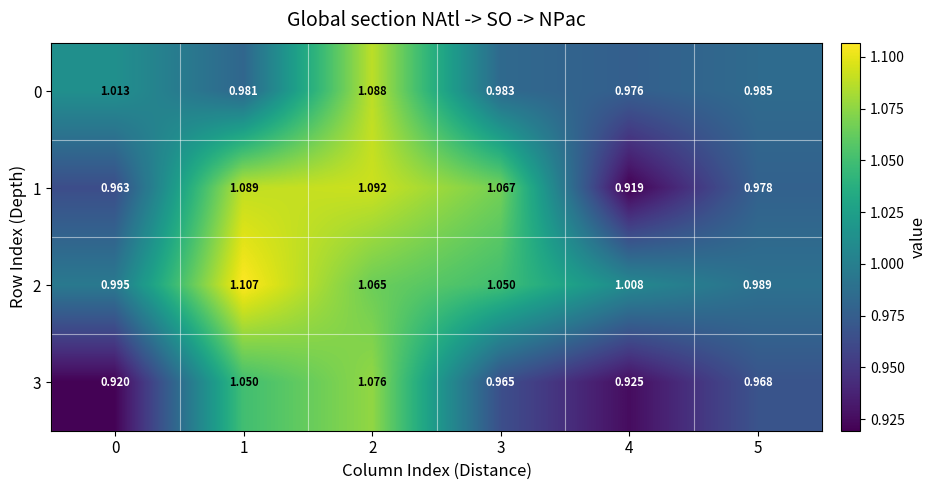

Which series has the widest spread of values?

1